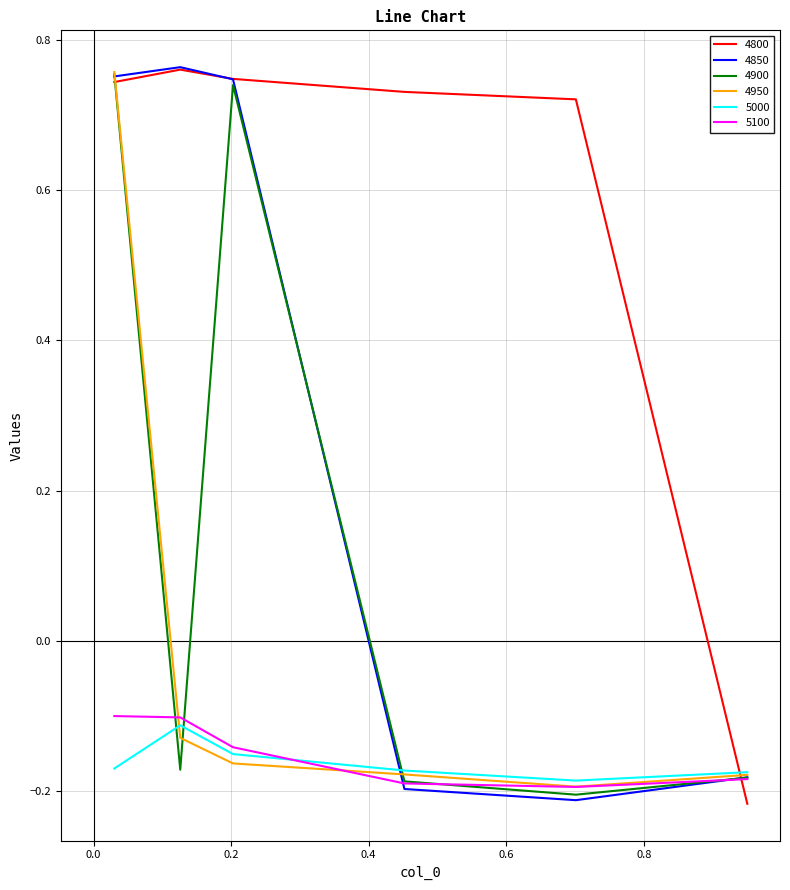

How many times do 4800 and 5000 cross each other?

1